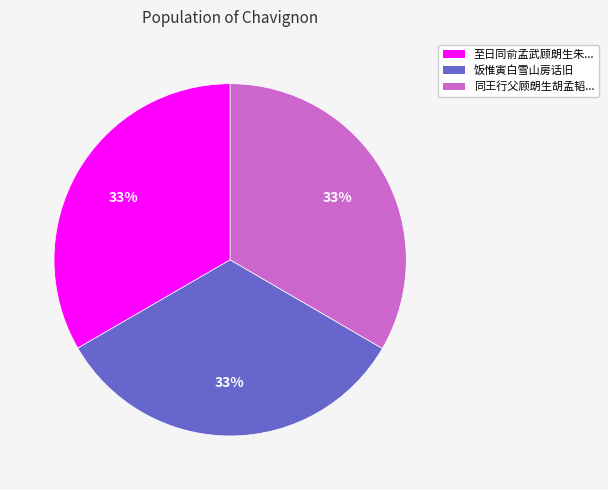

Count the number of slices in the pie.

3